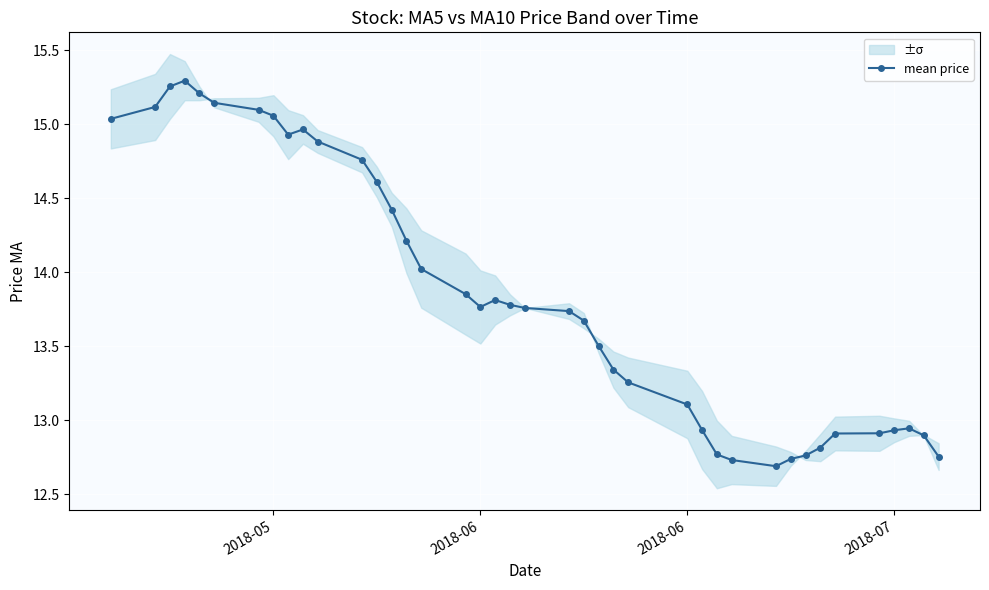

The chart shows a value of 13.8 at 2018-06. True or false?

True